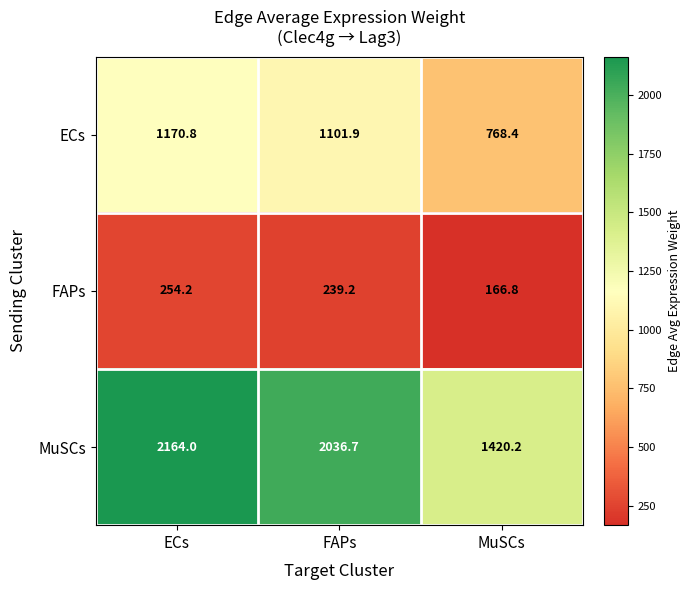

At FAPs, list the series in order from largest to smallest.

MuSCs, ECs, FAPs